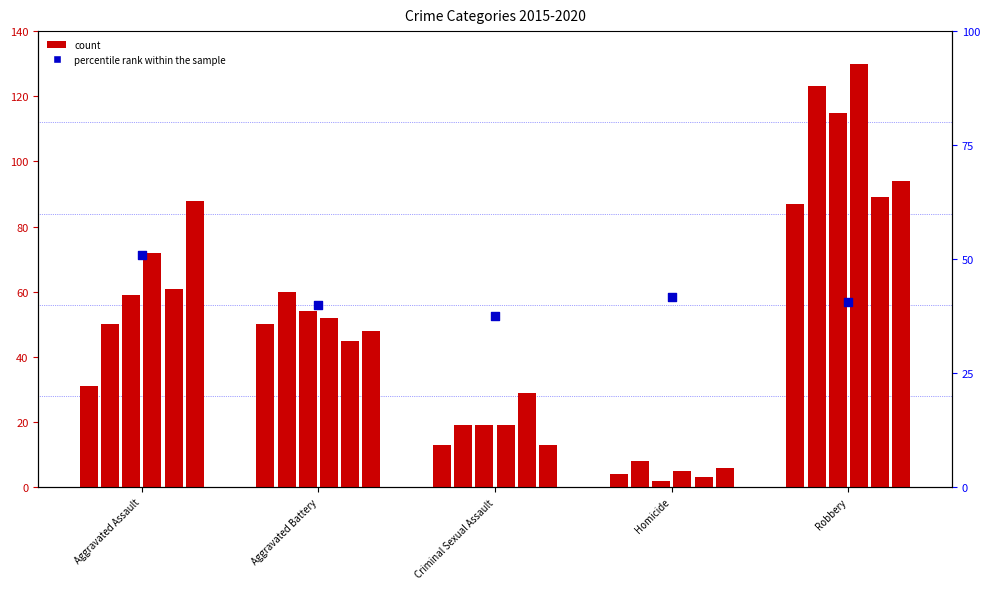

Approximately how many times larger is the value at Criminal Sexual Assault compared to Aggravated Assault?

0.7